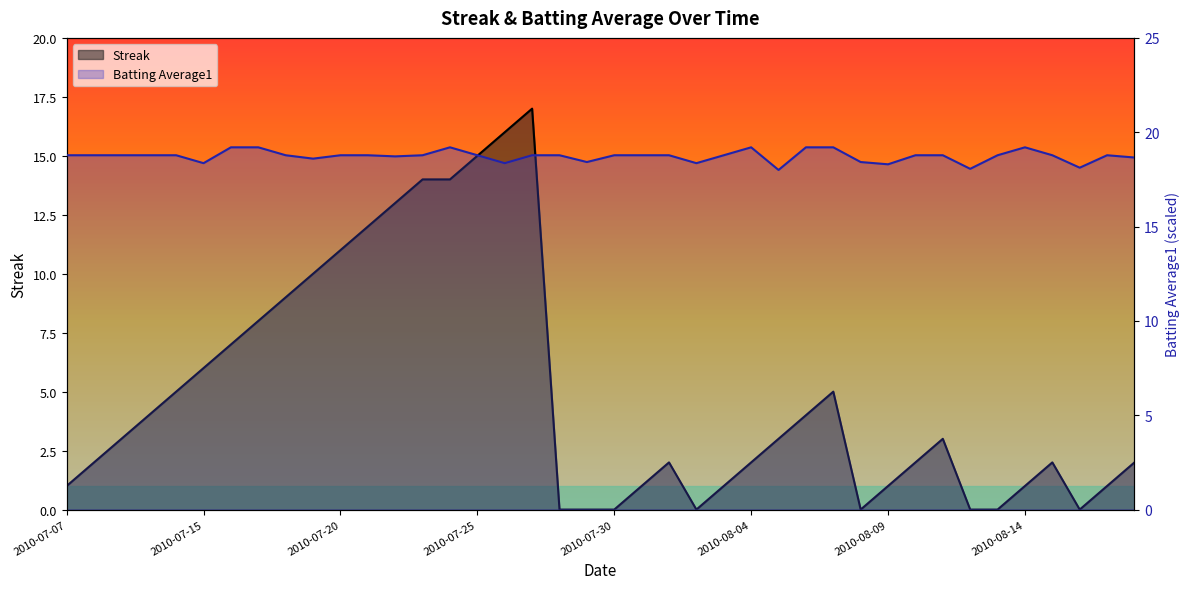

What is the difference between the Batting Average1 values at 2010-08-01 and 2010-07-26?

0.4